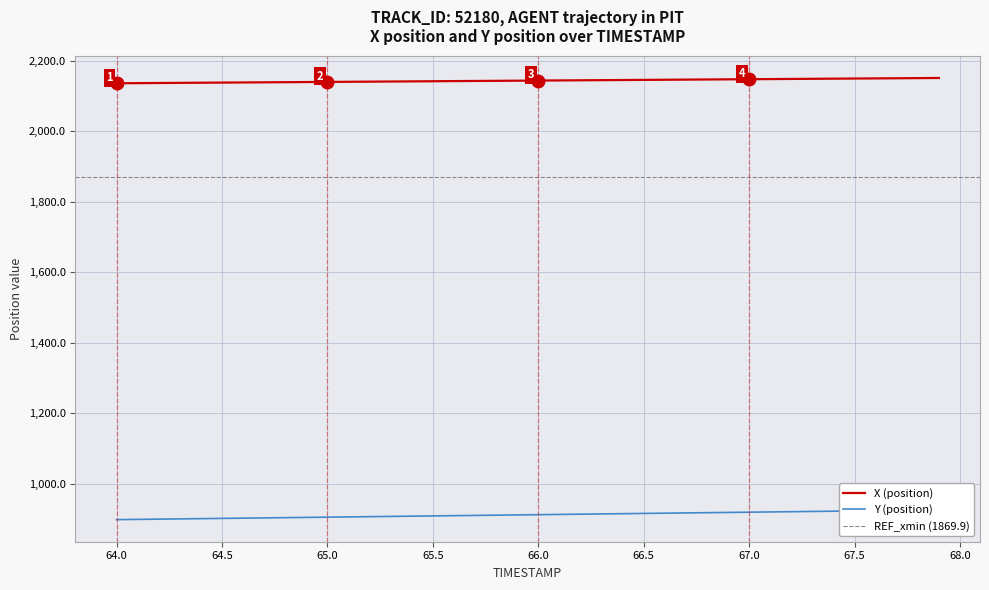

Reading left to right, extract all data points from this chart.

X: 2136.1	2136.4	2136.8	2137.2	2137.6	2138.0	2138.4	2138.8	2139.1	2139.5	2139.9	2140.3	2140.7	2141.1	2141.4	2141.8	2142.2	2142.6	2143.0	2143.4	2143.8	2144.1	2144.5	2144.9	2145.3	2145.7	2146.1	2146.4	2146.8	2147.2	2147.6	2148.0	2148.4	2148.8	2149.1	2149.5	2149.9	2150.3	2150.7	2151.1
Y: 897.8	898.5	899.2	899.9	900.6	901.3	902.0	902.7	903.4	904.1	904.8	905.5	906.2	907.0	907.7	908.4	909.1	909.8	910.5	911.2	911.9	912.6	913.3	914.0	914.7	915.4	916.1	916.8	917.5	918.2	918.9	919.6	920.3	921.0	921.8	922.5	923.2	923.9	924.6	925.3